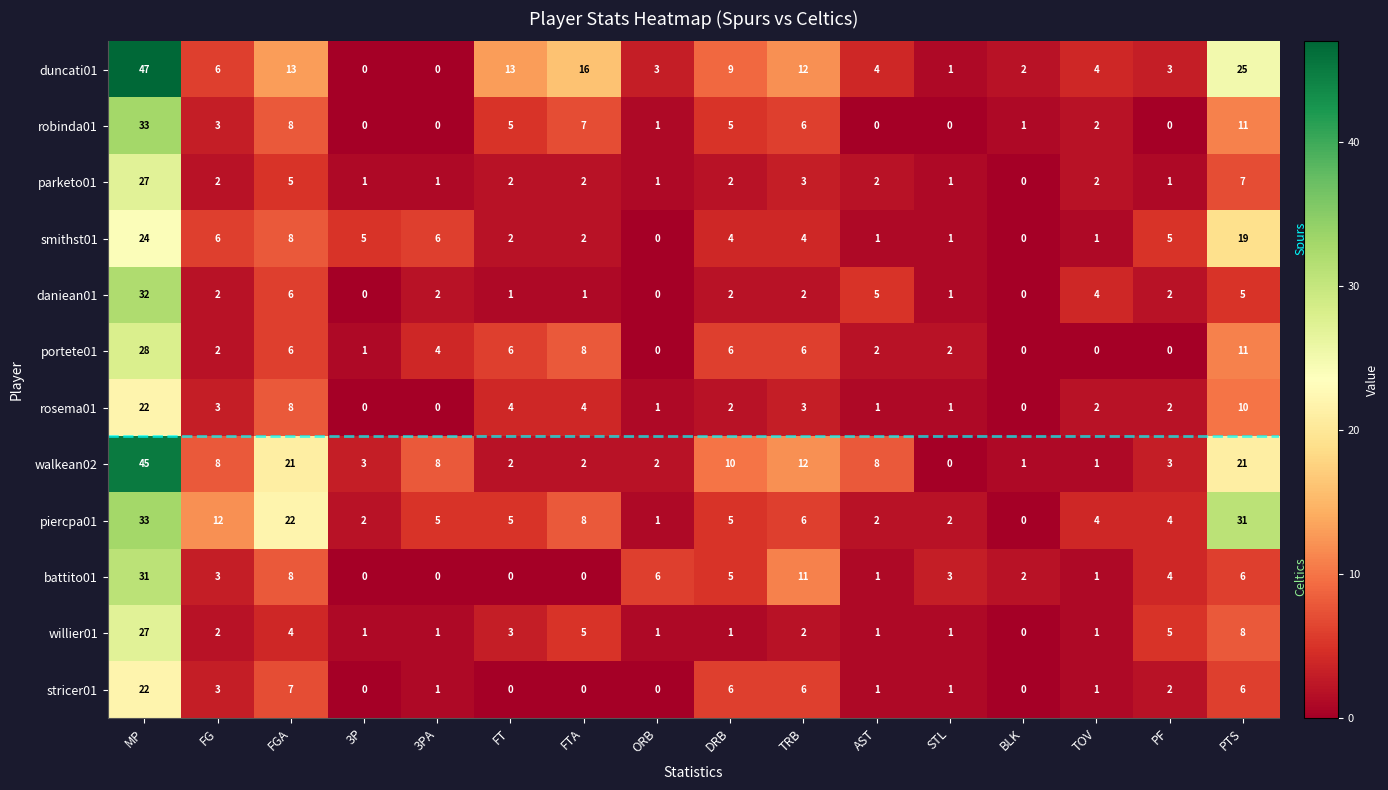

Which series changed the most between FTA and STL?

duncati01